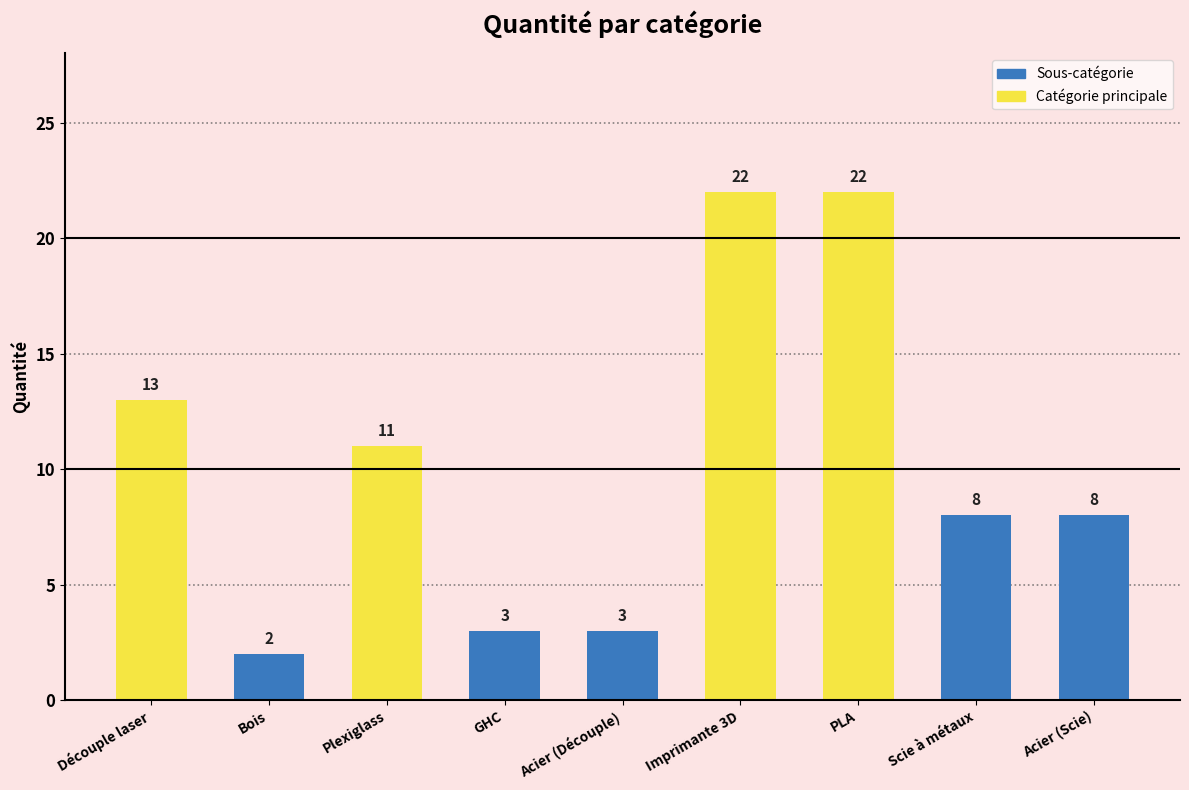

Where does the data first go above 8?

Découple laser